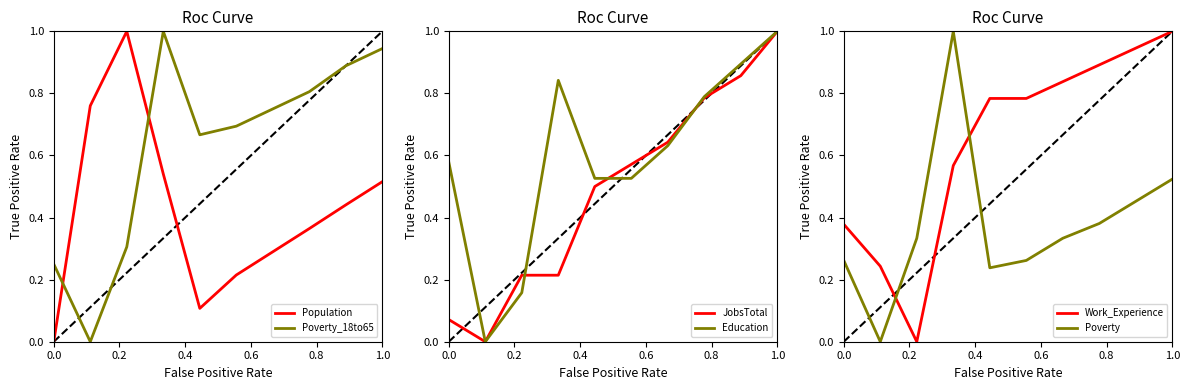

Does the chart display data point markers on the line(s)?

No